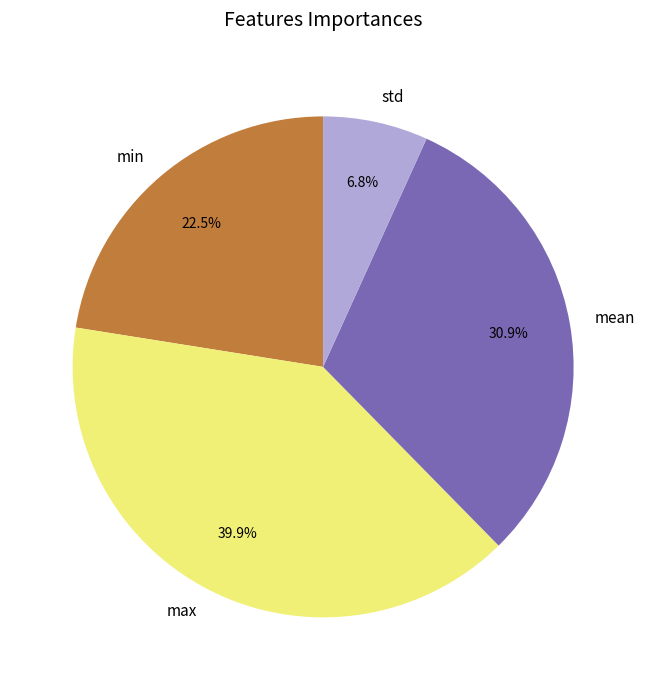

What is the smallest slice in the pie chart?

std